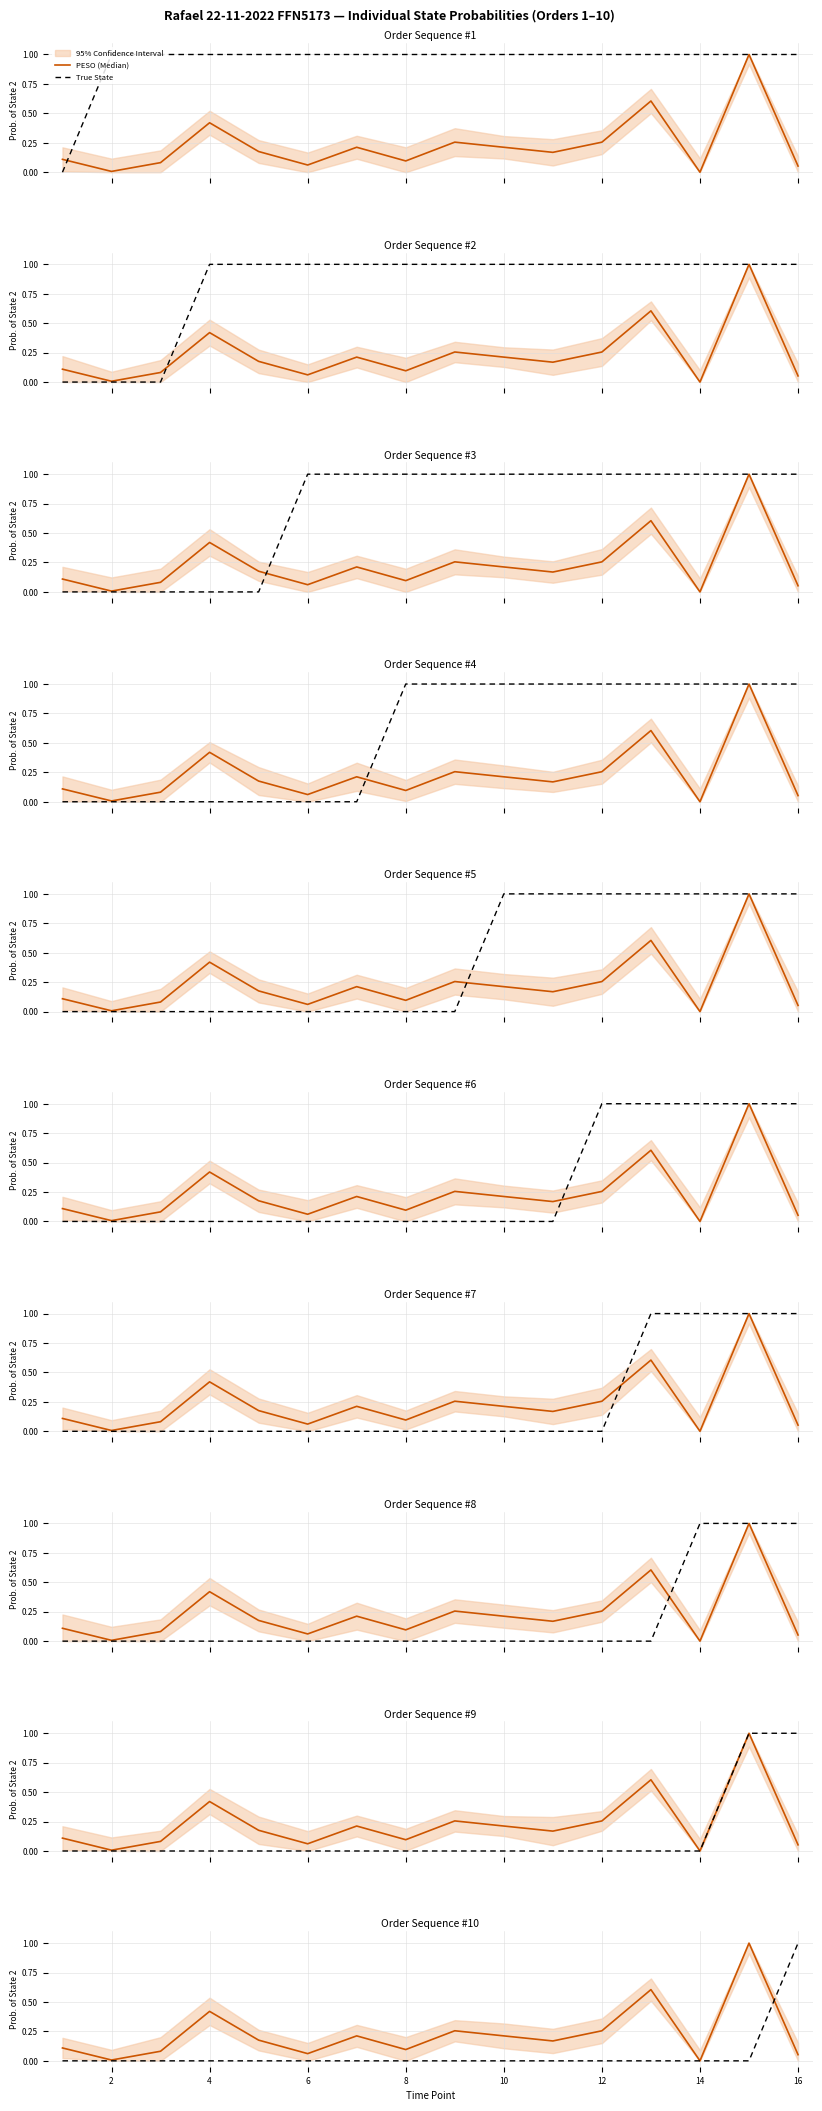

What is the value of the PESO (Median) point at the 5th from the left?

0.2